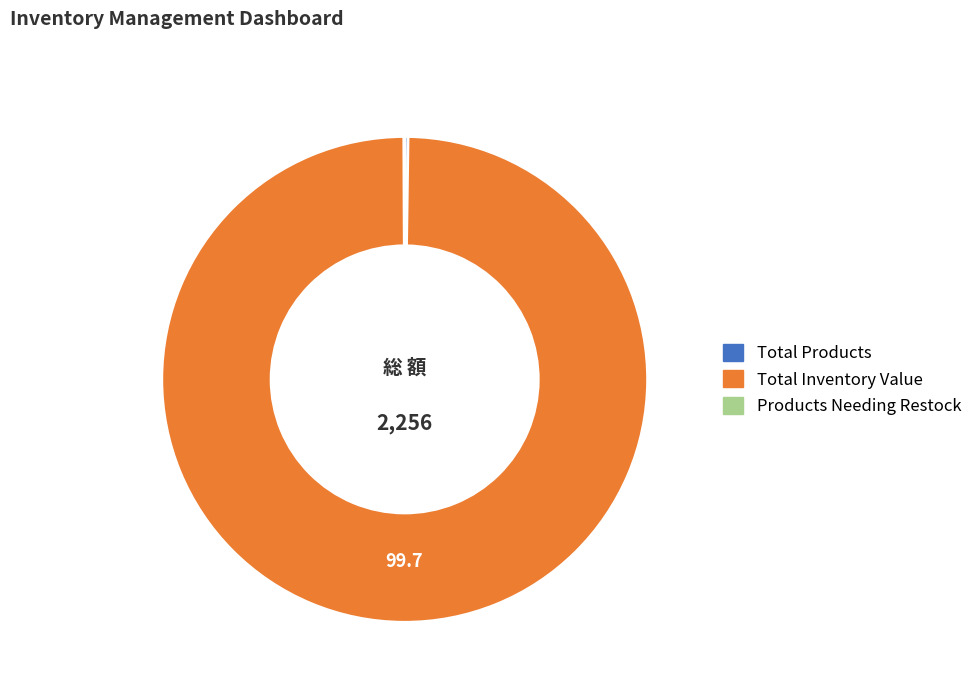

True or false: Total Inventory Value accounts for 100% of the total.

True